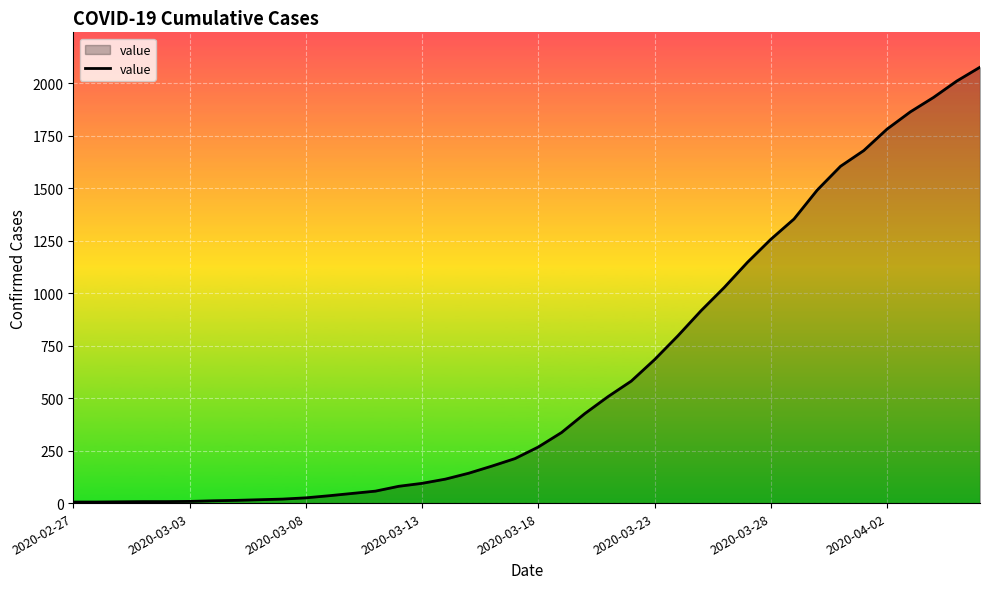

What is the maximum value shown in the chart?

2076